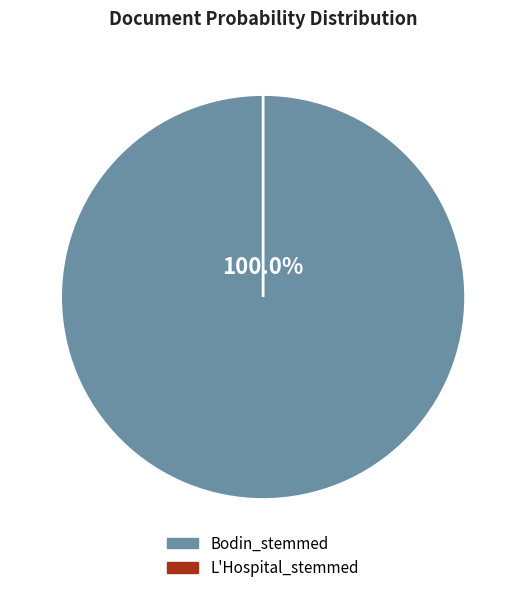

Combined, do Bodin_stemmed and L'Hospital_stemmed account for over 50%?

Yes